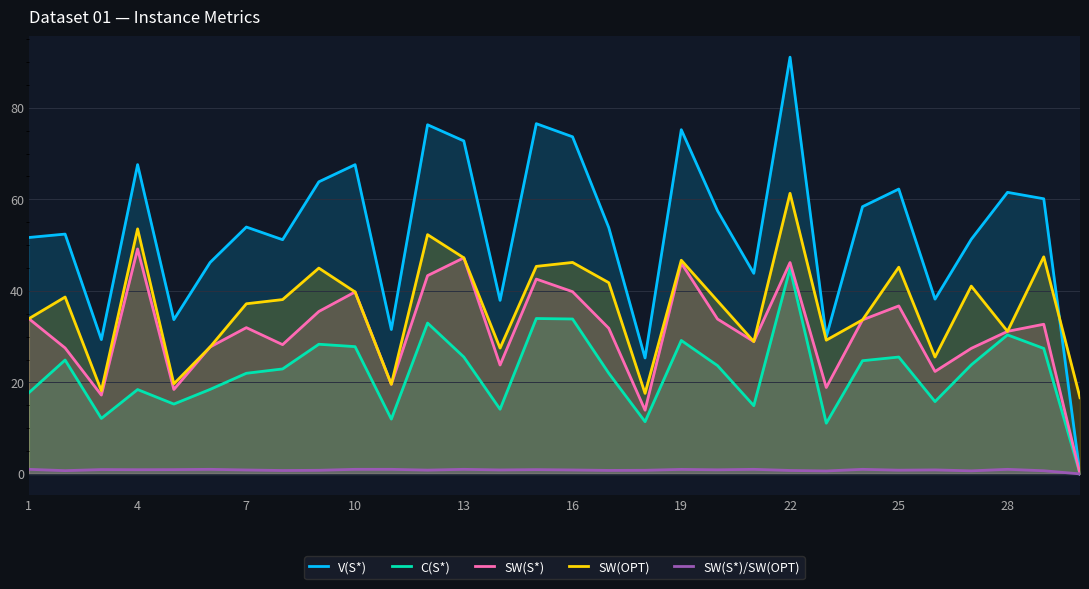

True or false: SW(S*) and SW(OPT) intersect in this chart.

True